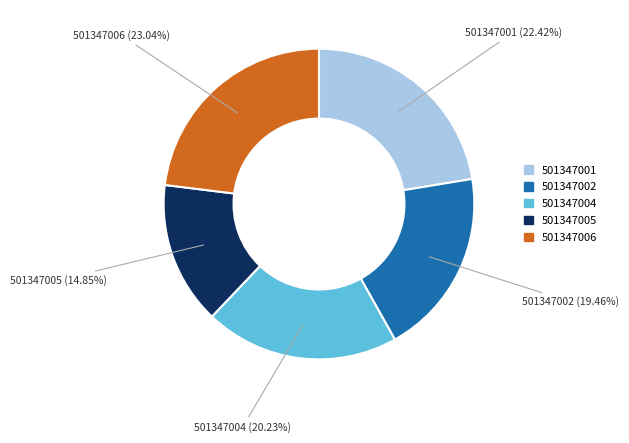

Is there a majority slice in this chart?

No